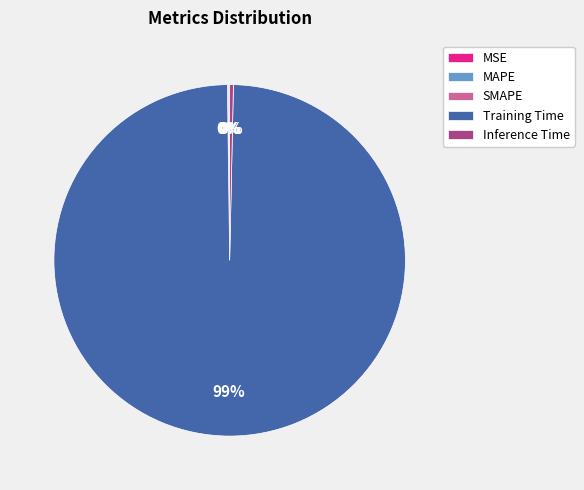

To the nearest percent, what is the average slice percentage?

20%